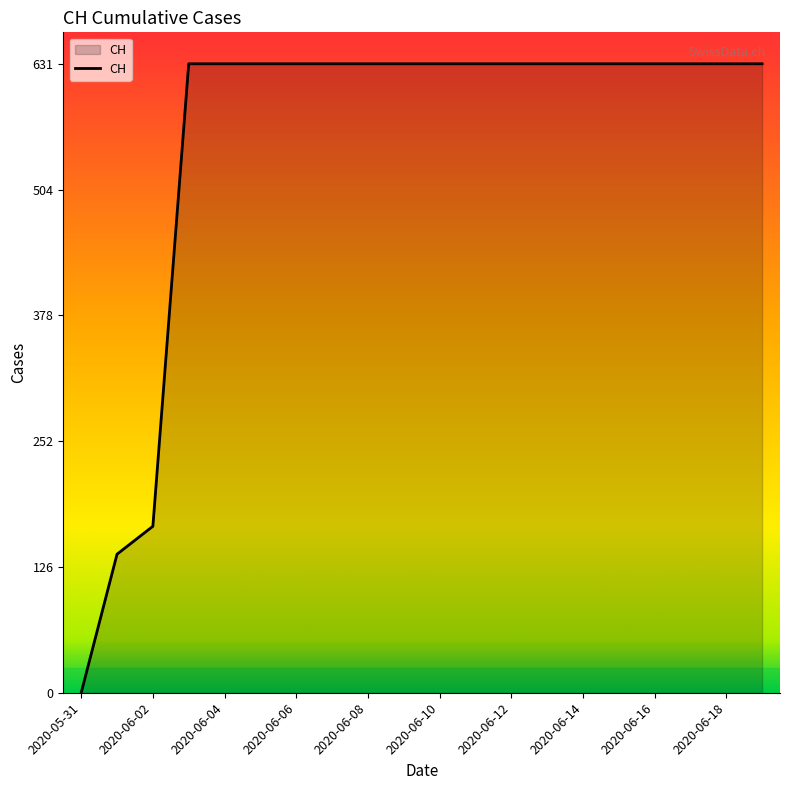

What is the greatest value displayed?

631